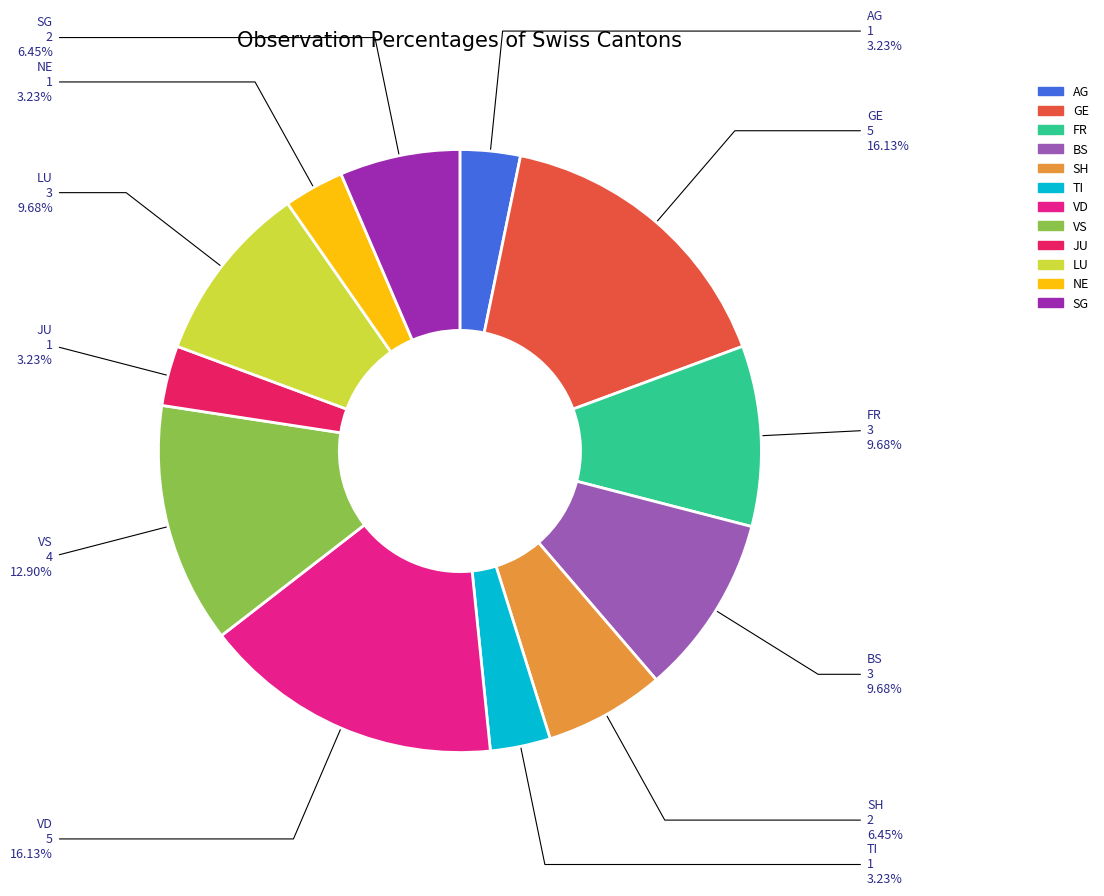

Is there any slice that represents more than half of the pie?

No